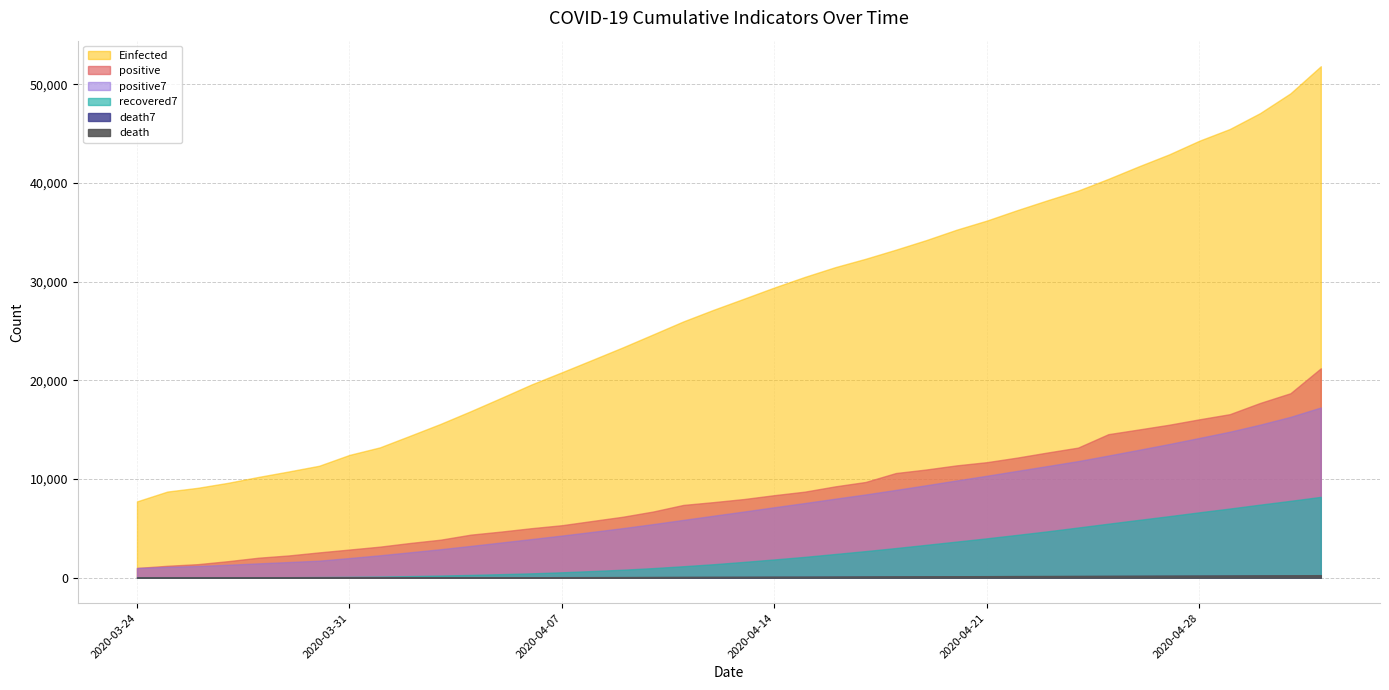

At which category is the sum across all series the highest?

2020-05-02